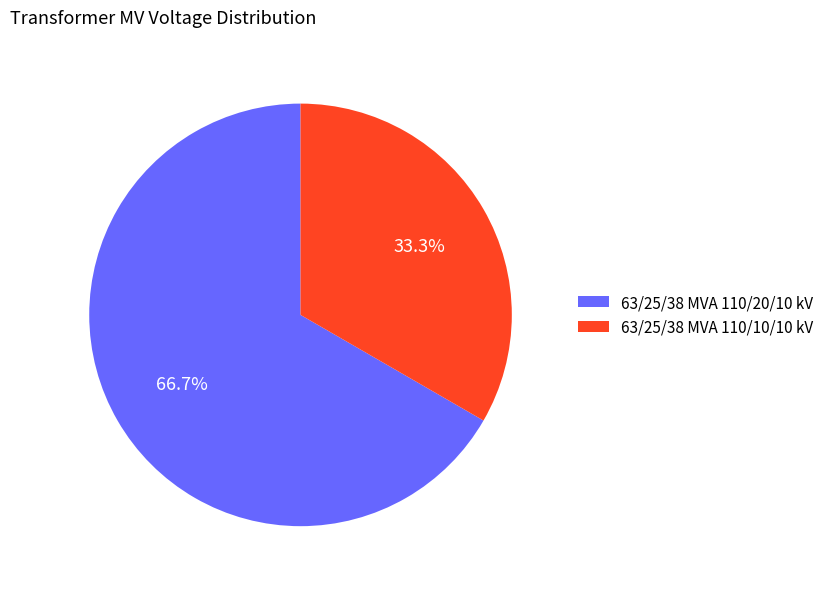

To the nearest percent, what is the average slice percentage?

50%